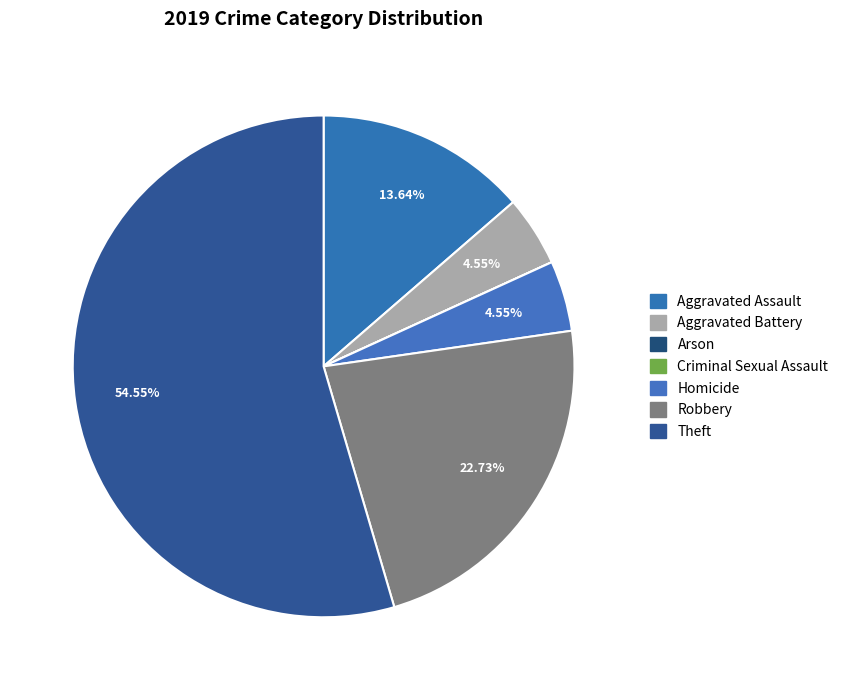

Count the number of slices in the pie.

7